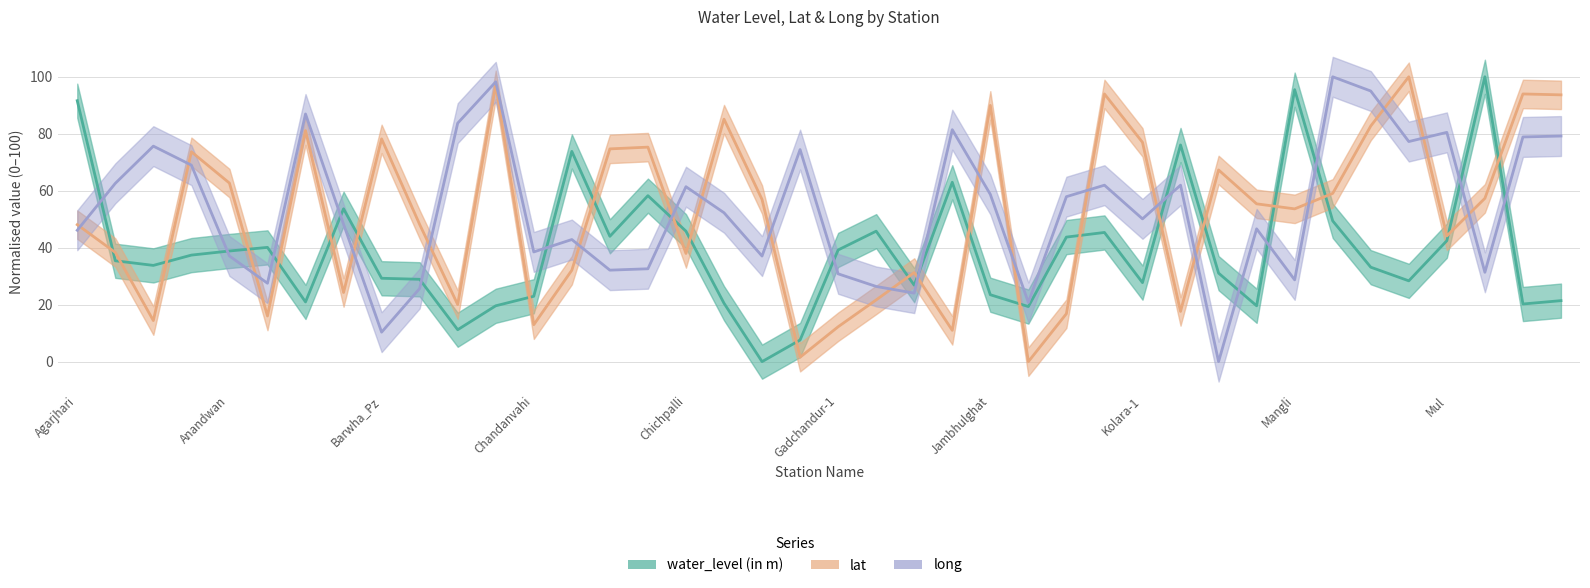

At which category is the sum across all series the highest?

Brahmapuri